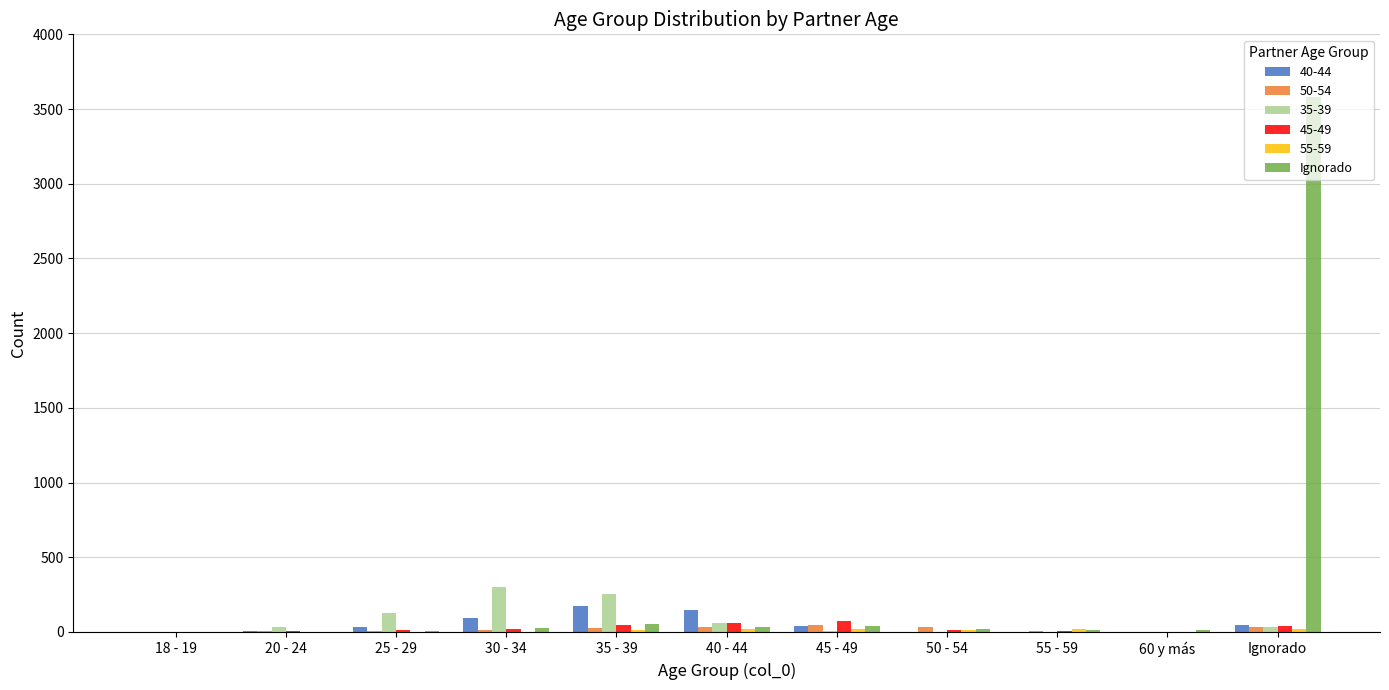

What is the greatest value displayed?

3582